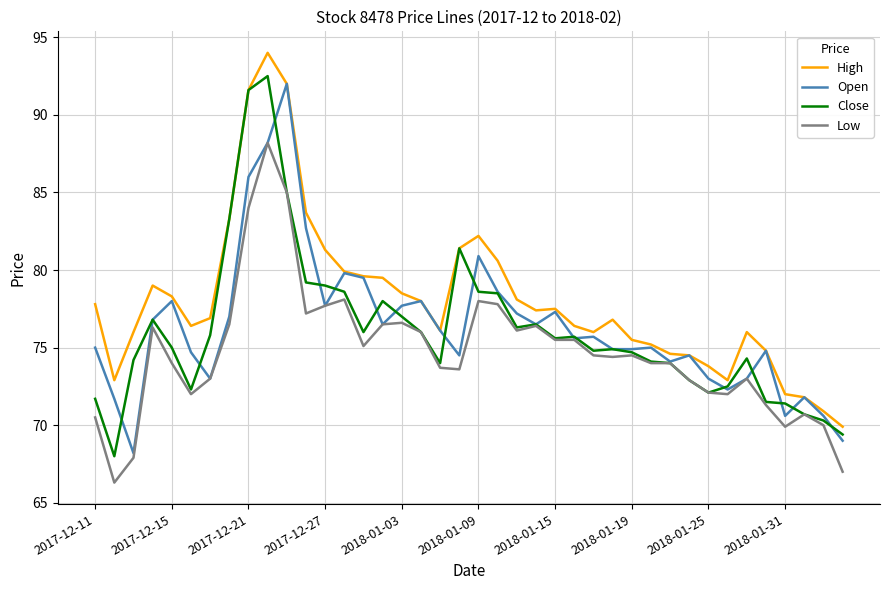

What is the minimum value shown in the chart?

66.3